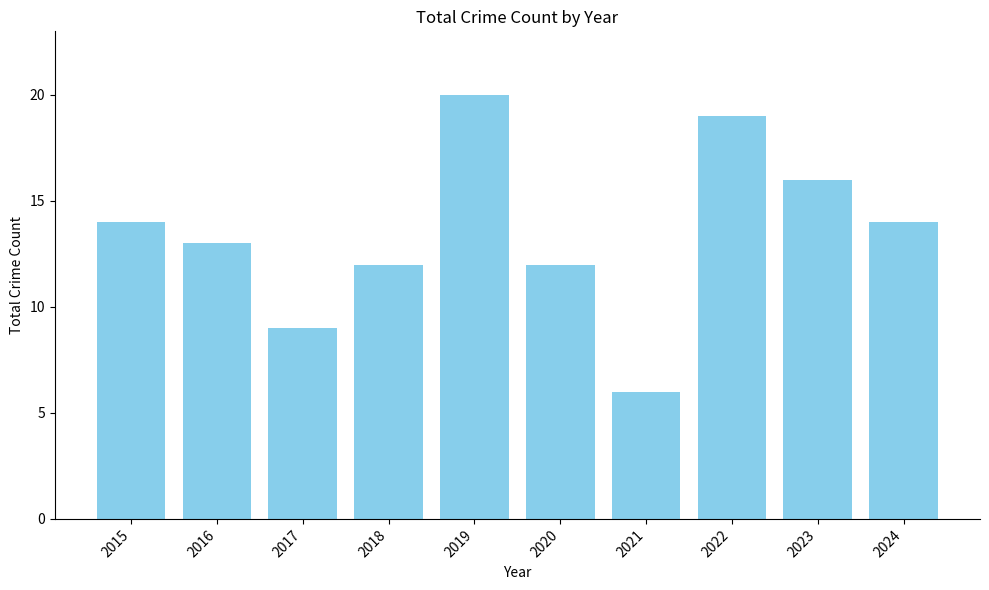

At which label is the value closest to 13?

2016